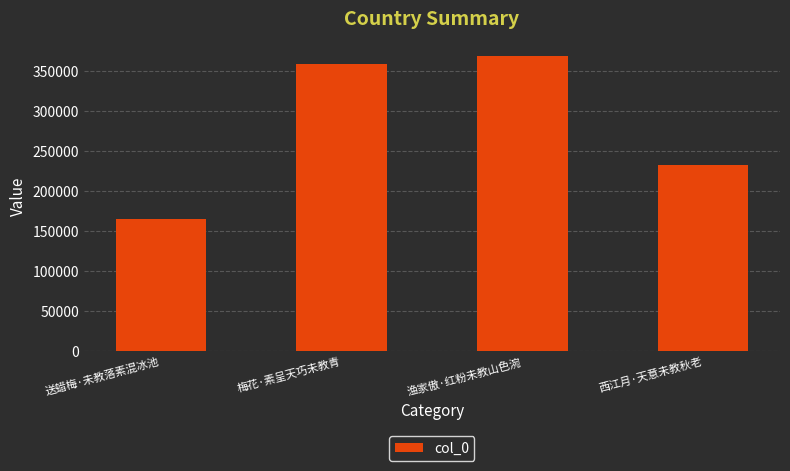

Rank the categories by value from highest to lowest.

渔家傲·红粉未教山色涴, 梅花·素呈天巧未教青, 西江月·天意未教秋老, 送蜡梅·未教落素混冰池